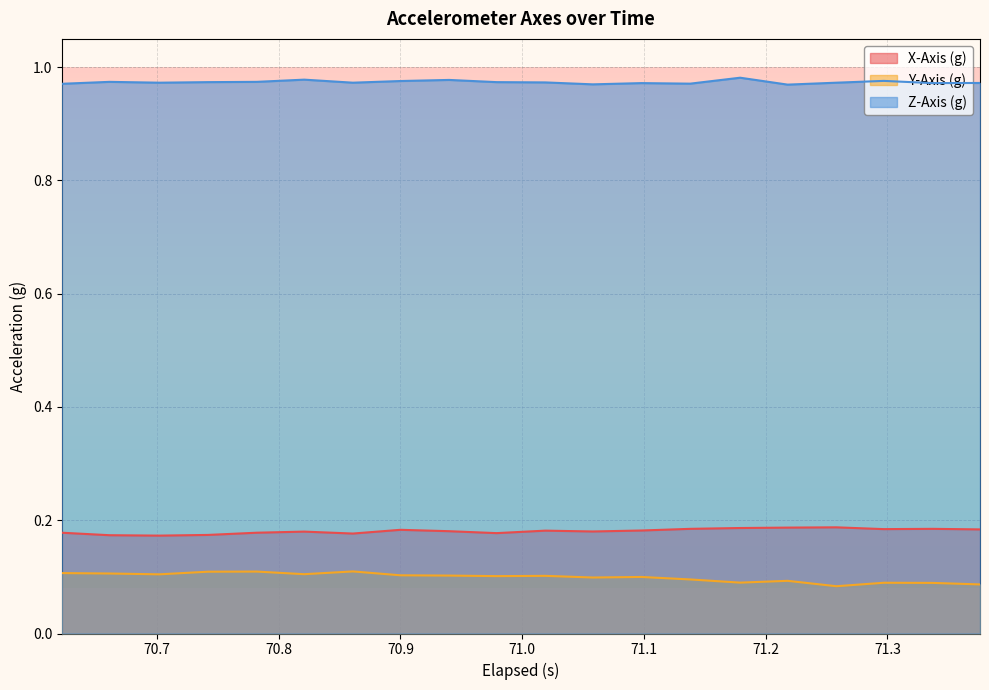

What is the value of the X-Axis (g) point at the 3rd from the left?

0.2